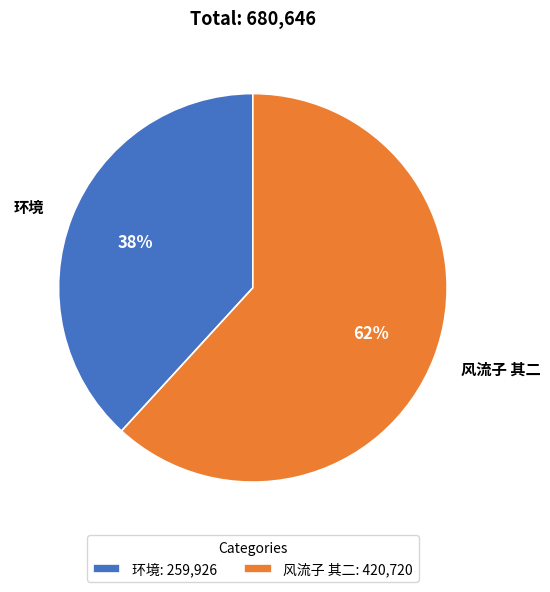

What percentage is the 风流子 其二 slice, to the nearest percent?

62%